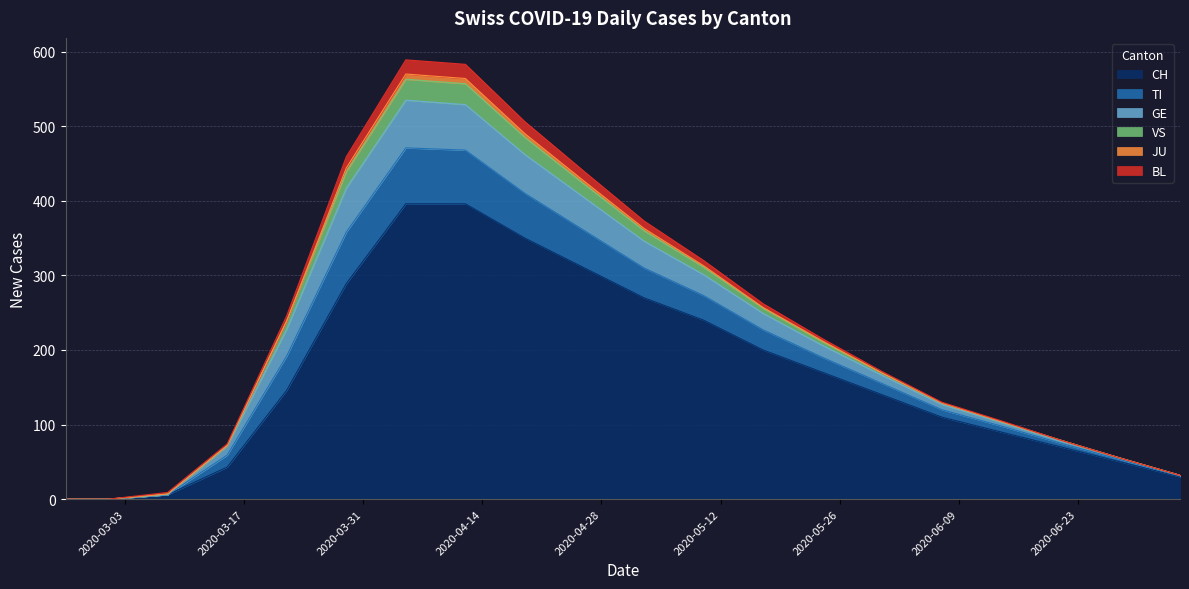

What is the average value of the TI series?

28